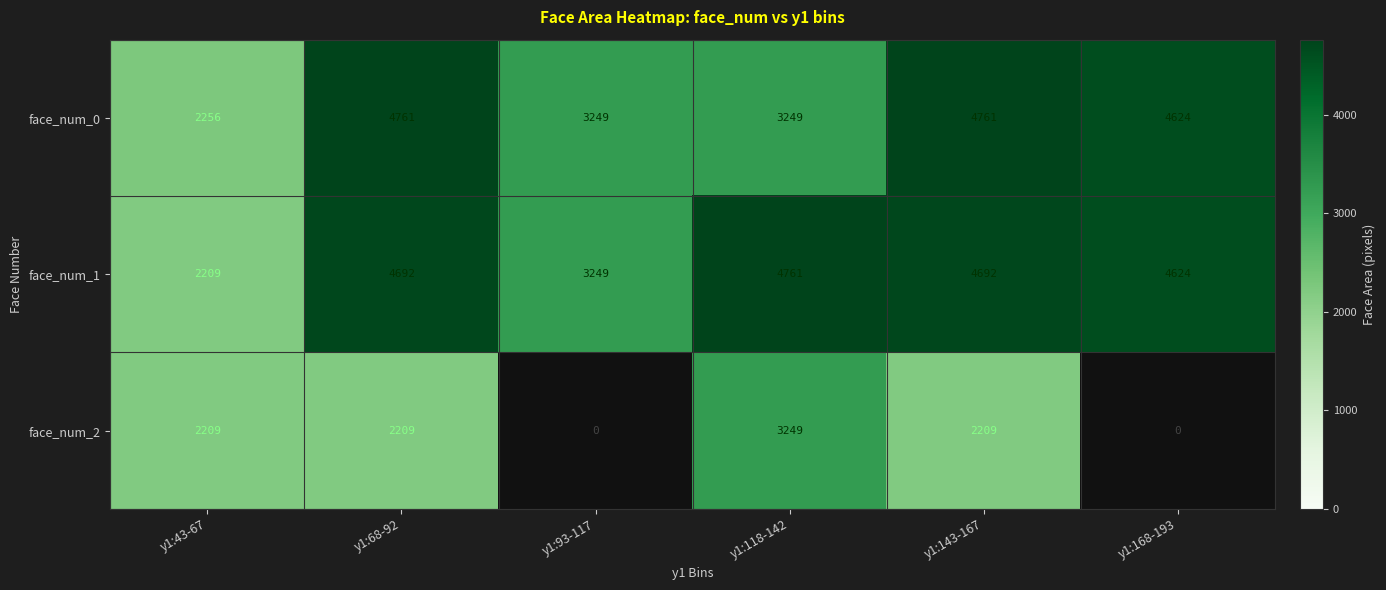

What is the maximum value shown in the chart?

4761